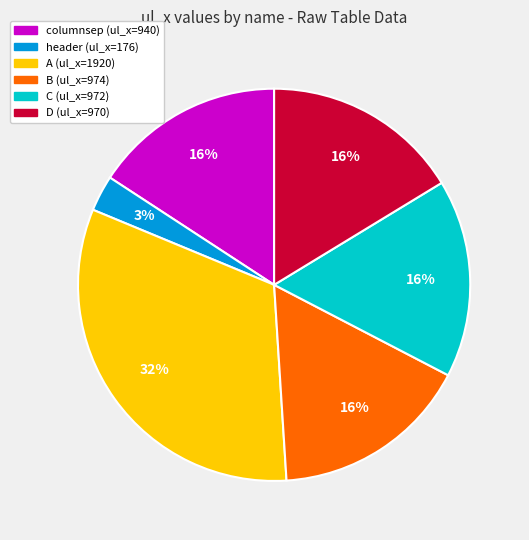

To the nearest percent, what is the difference between the largest and smallest slice percentages?

29%